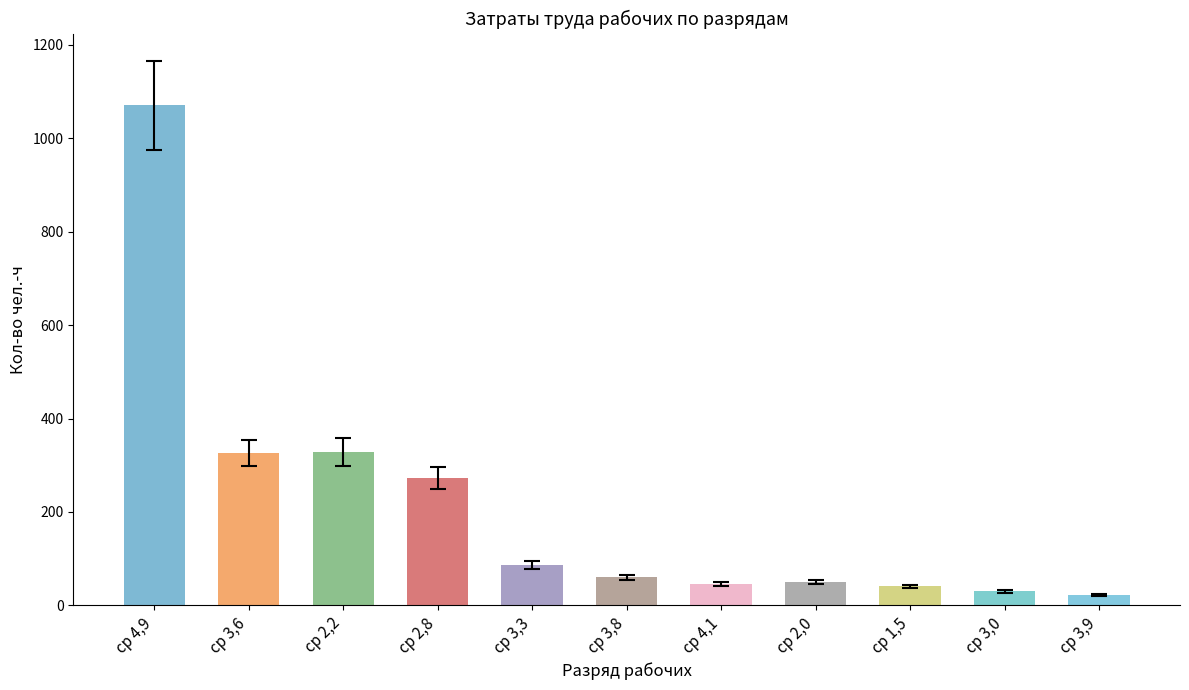

Is it true that Кол-во единиц equals 86.7 at ср 3,3?

True